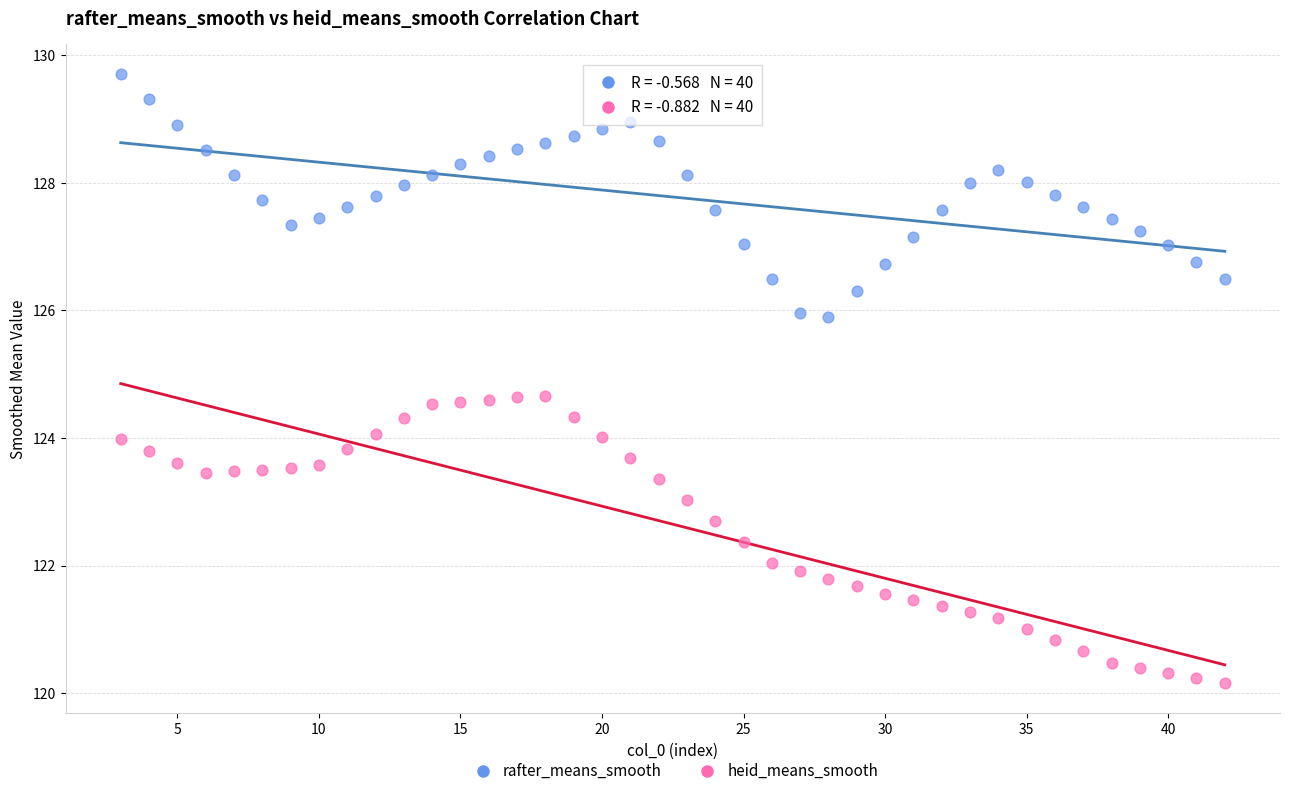

Which series has the largest Y range (max minus min)?

heid_means_smooth